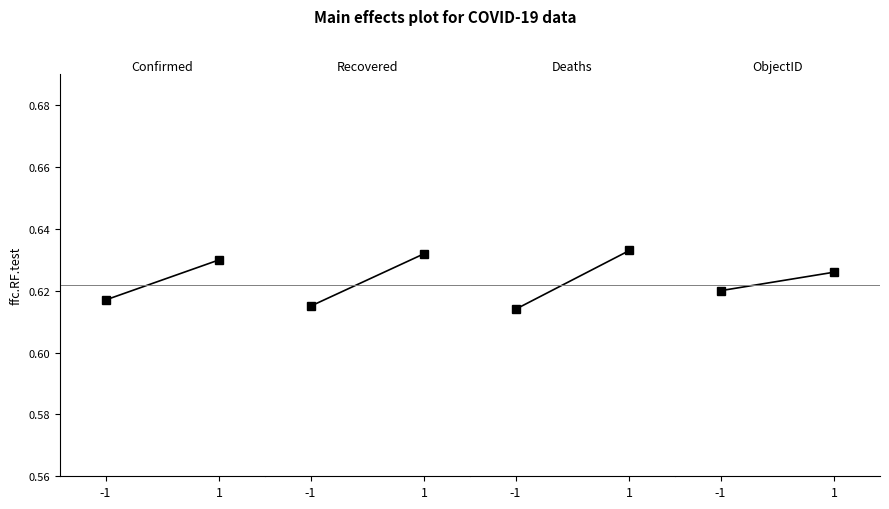

Count the number of categories in the chart.

2